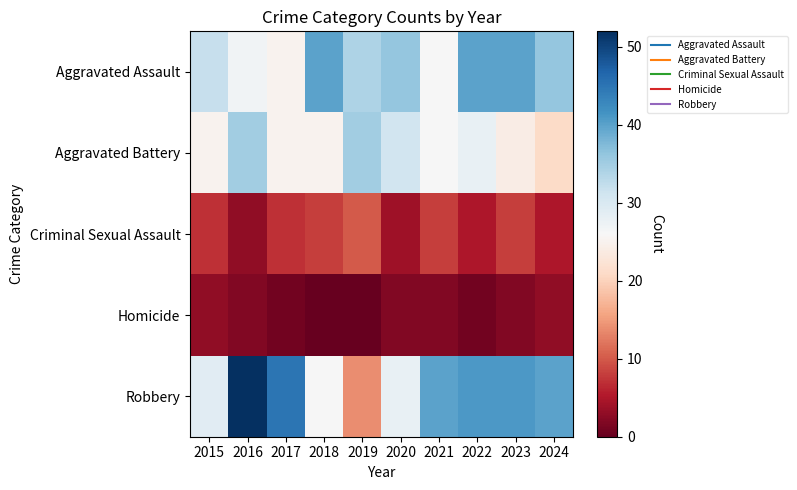

At which category is the sum across all series the highest?

2016